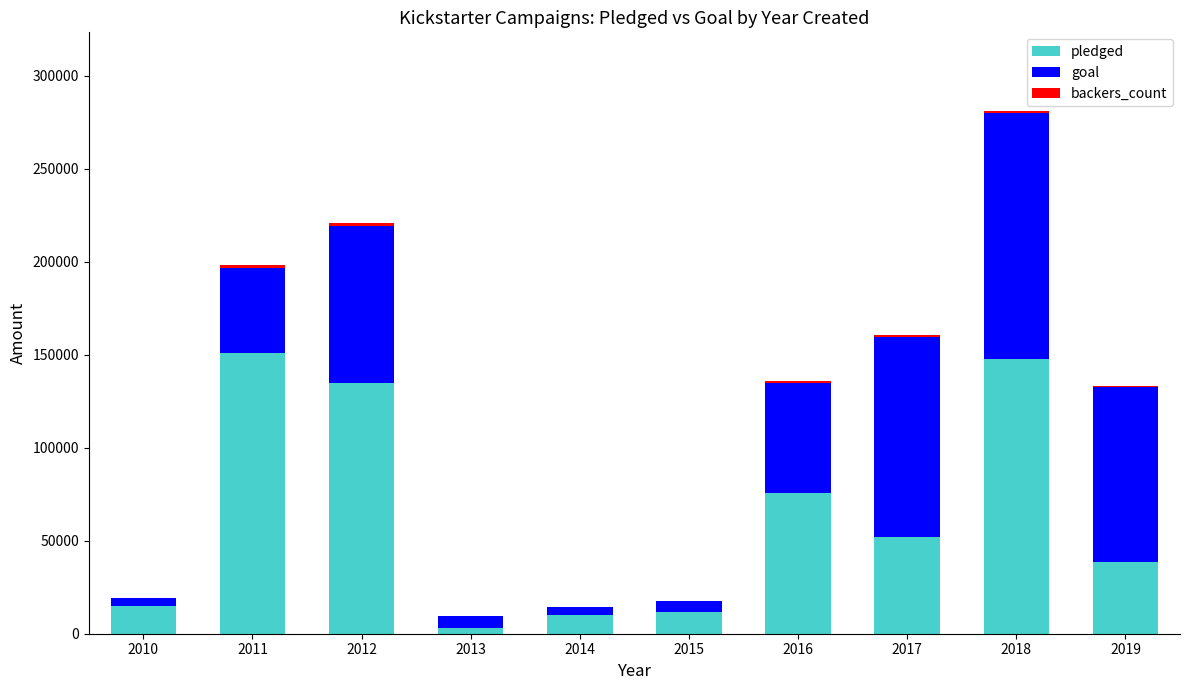

What is the highest value of the pledged series?

150965